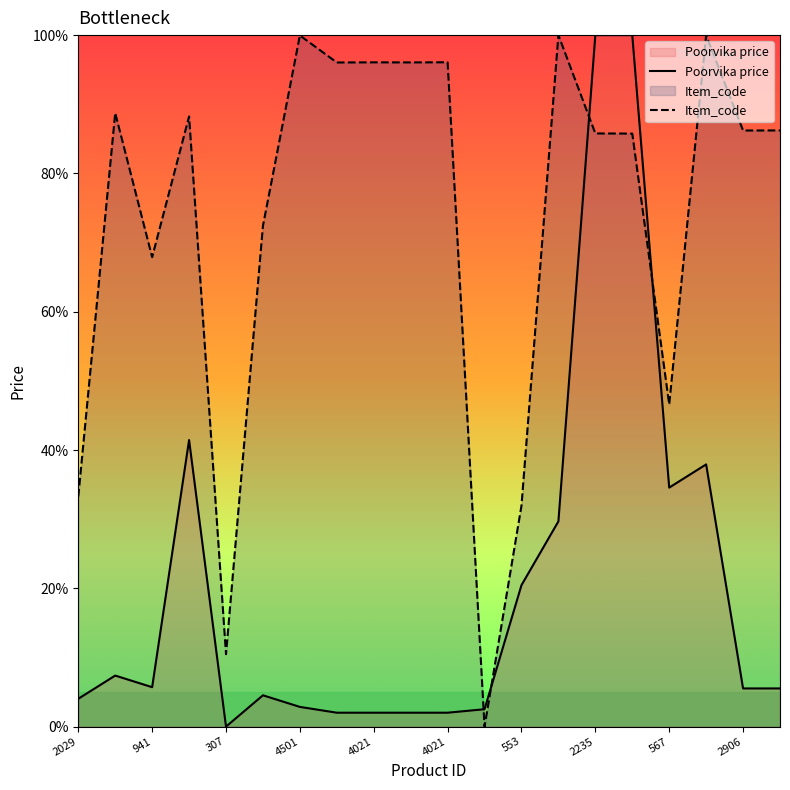

Is it true that Poorvika price equals 16.5 at 567?

False